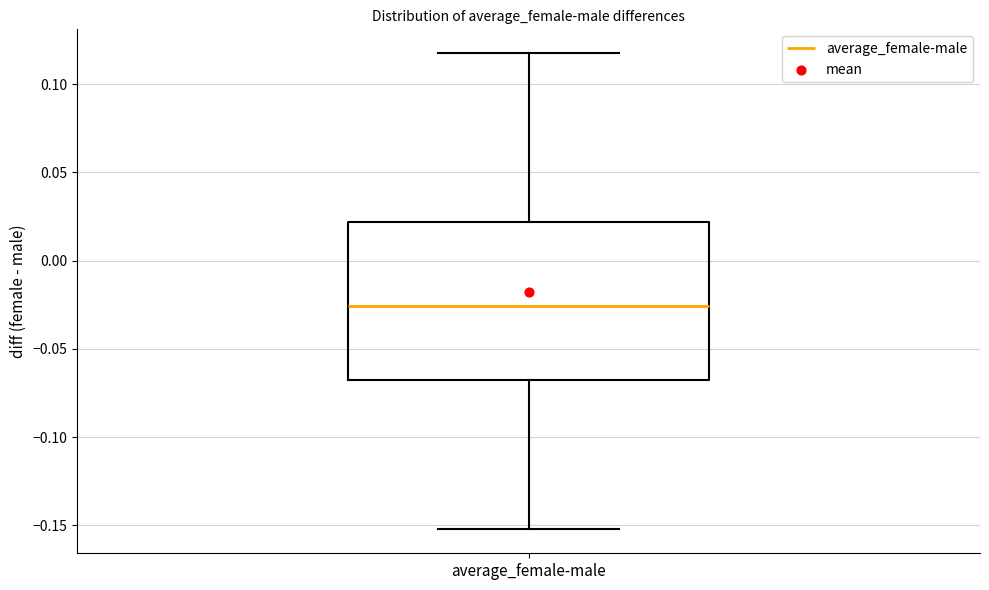

Read this box plot against the y-axis: the position of the median line, the range covered by the box, and the ends of both whiskers. The values are not printed on the chart, so give them approximately, as read against the axis.

median -0.025, box -0.070 to 0.020, whiskers -0.150 to 0.120